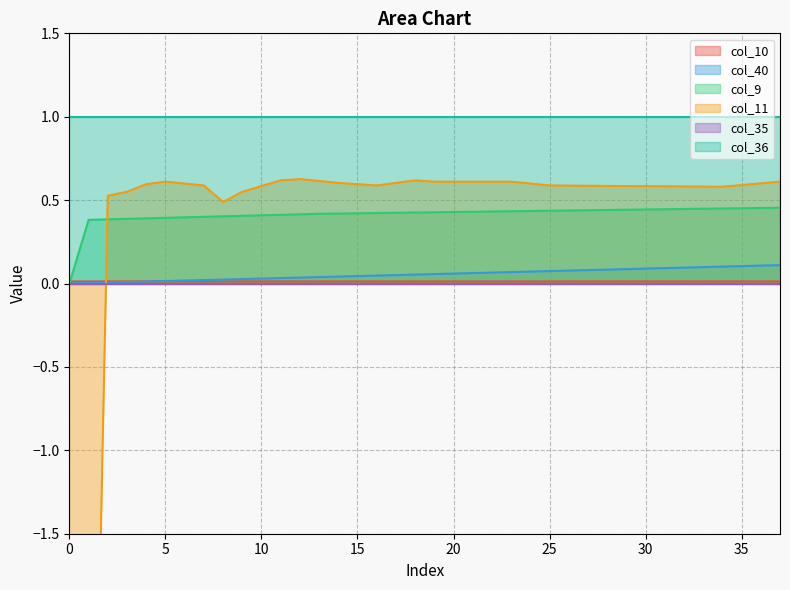

True or false: col_9 has a value of 0.7 at 20.

False